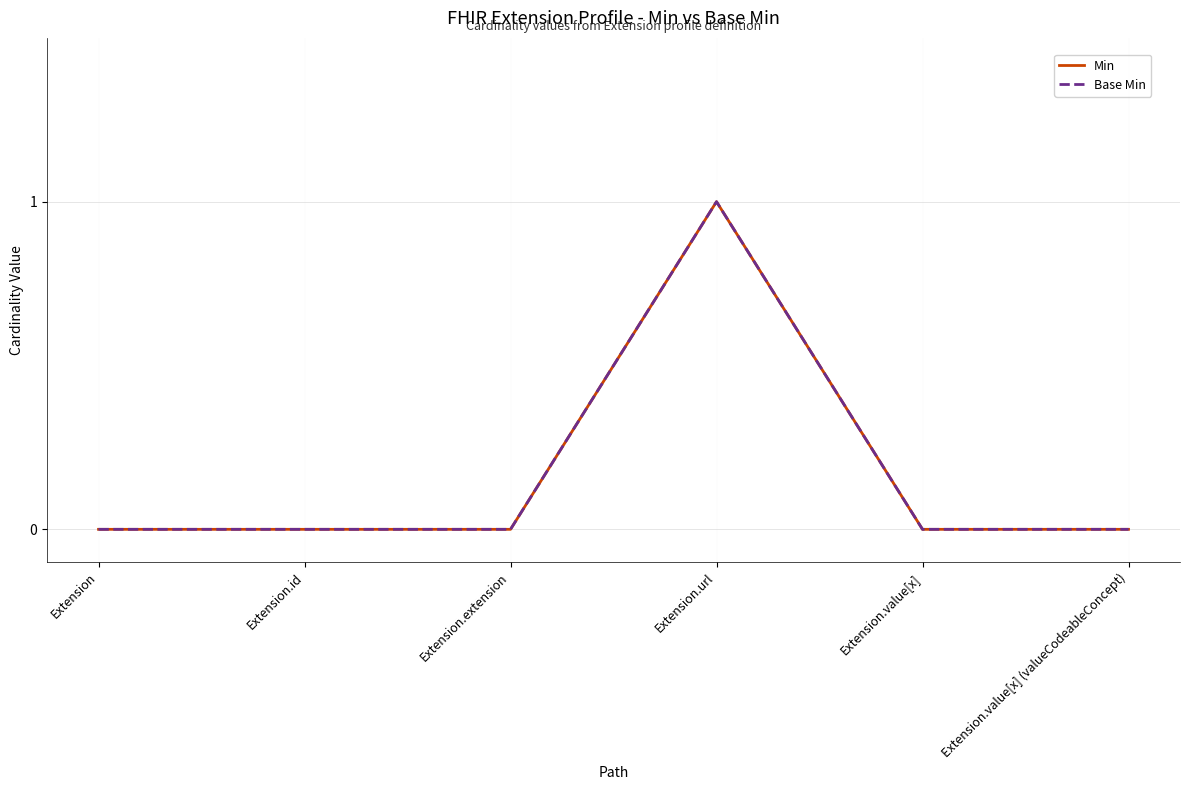

At how many categories does at least one series exceed 0?

1